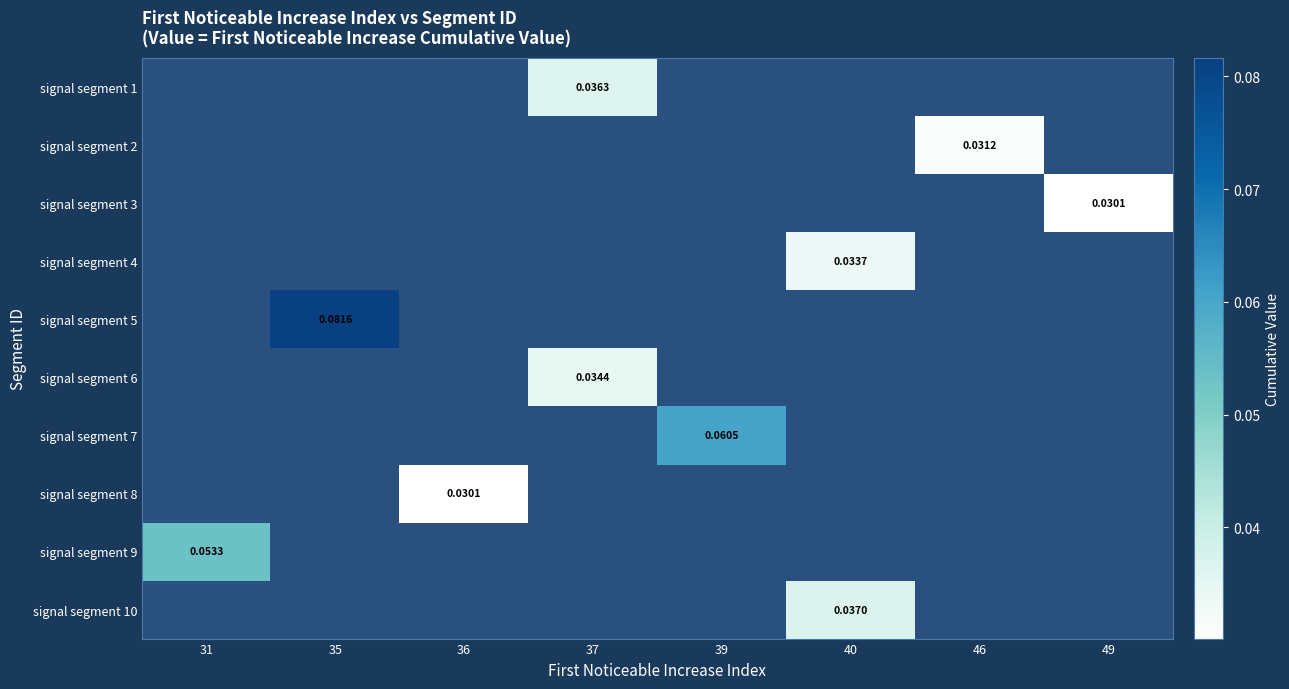

Is the value of signal segment 4 at 49 greater than the value of signal segment 2 at 49?

No